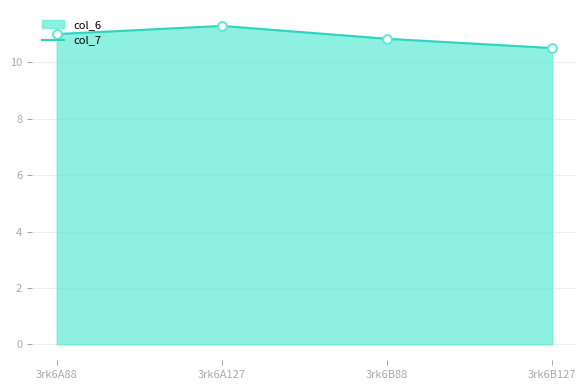

What is the change in value from 3rk6B88 to 3rk6B127?

-0.3